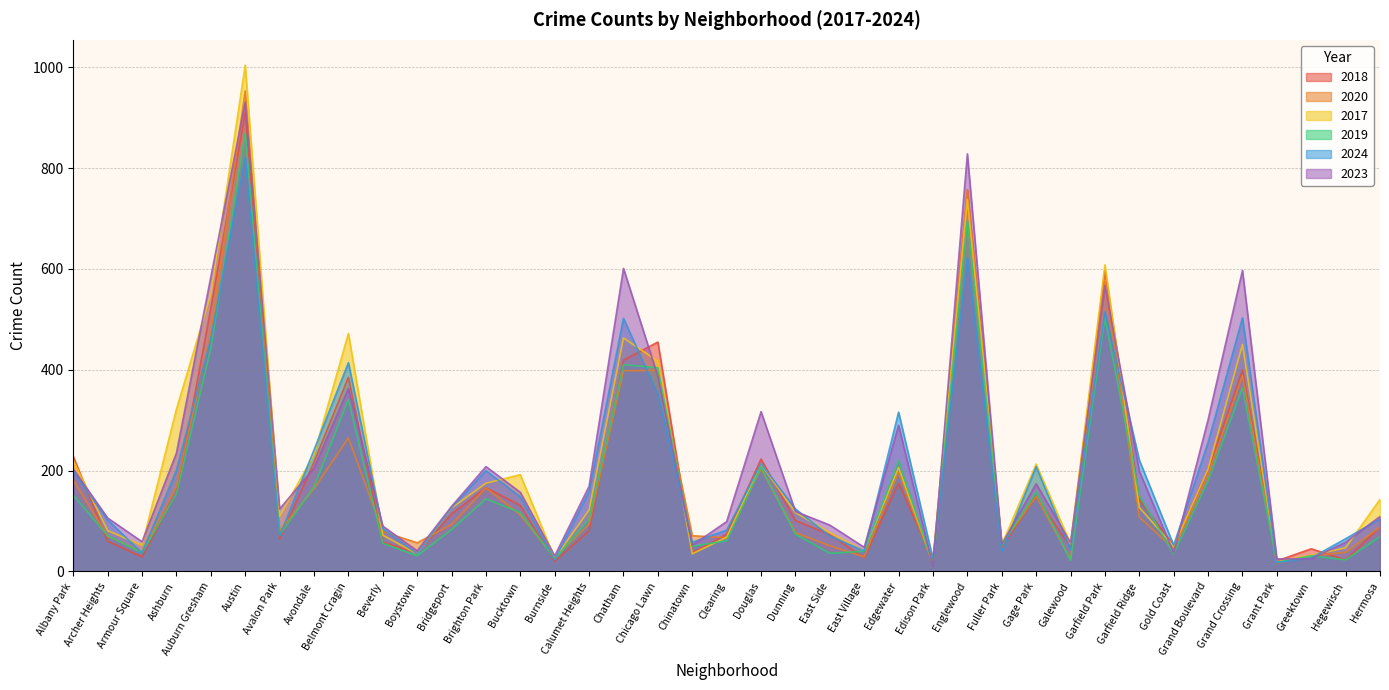

Which series has the largest total across all categories?

2023